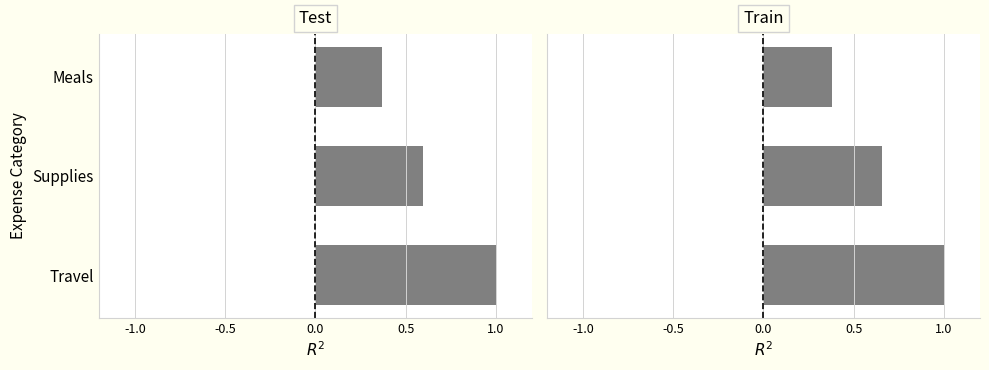

What is the change in value from Supplies to Meals?

-0.3